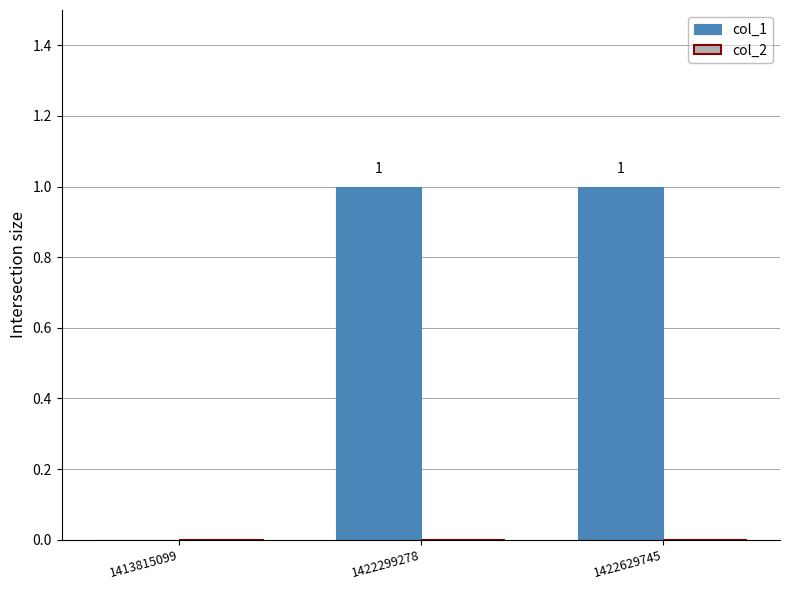

Between 1413815099 and 1422629745, which is larger?

1422629745